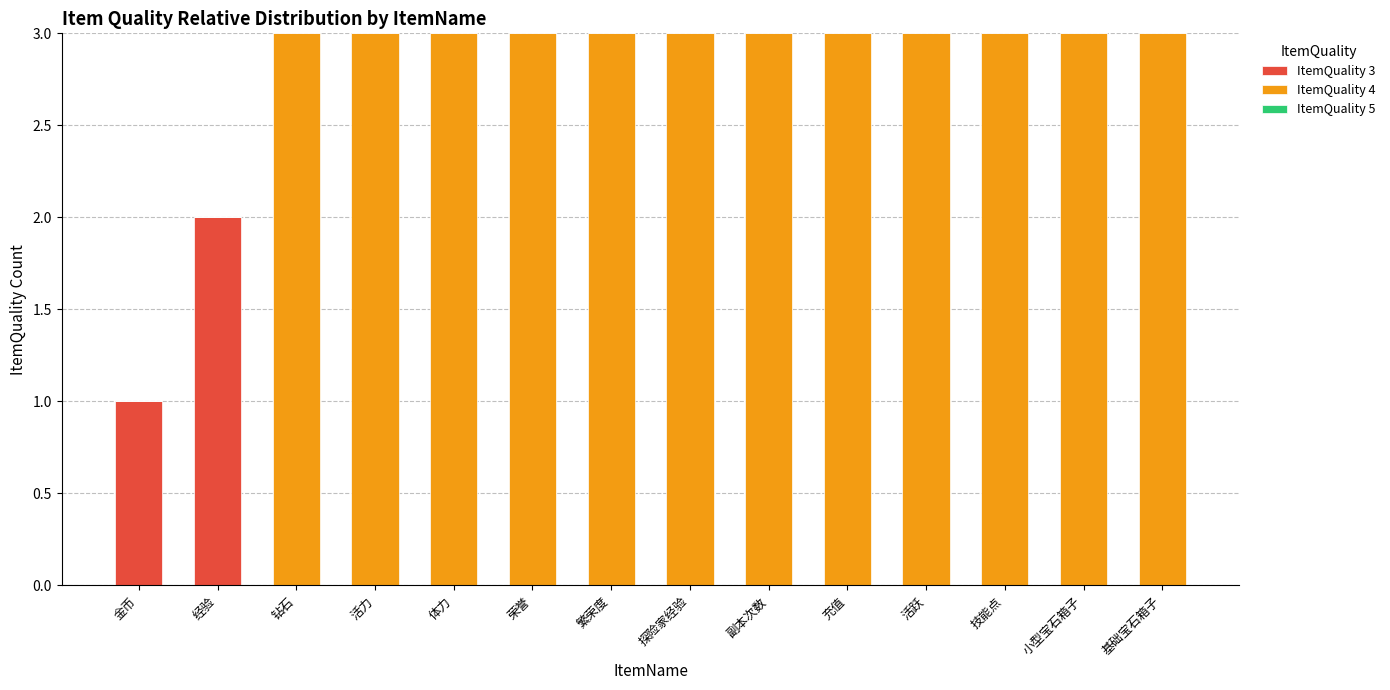

True or false: ItemQuality 3 has a value of 1 at 金币.

True